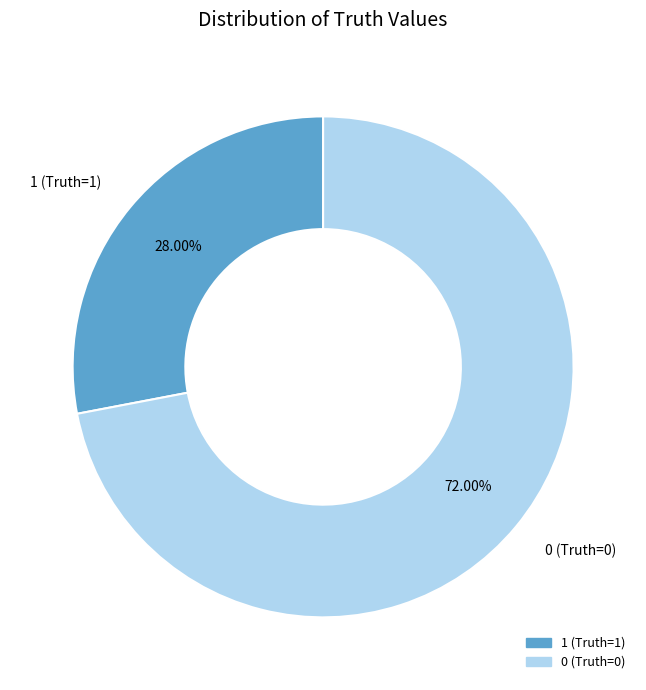

How many slices are in this pie chart?

2